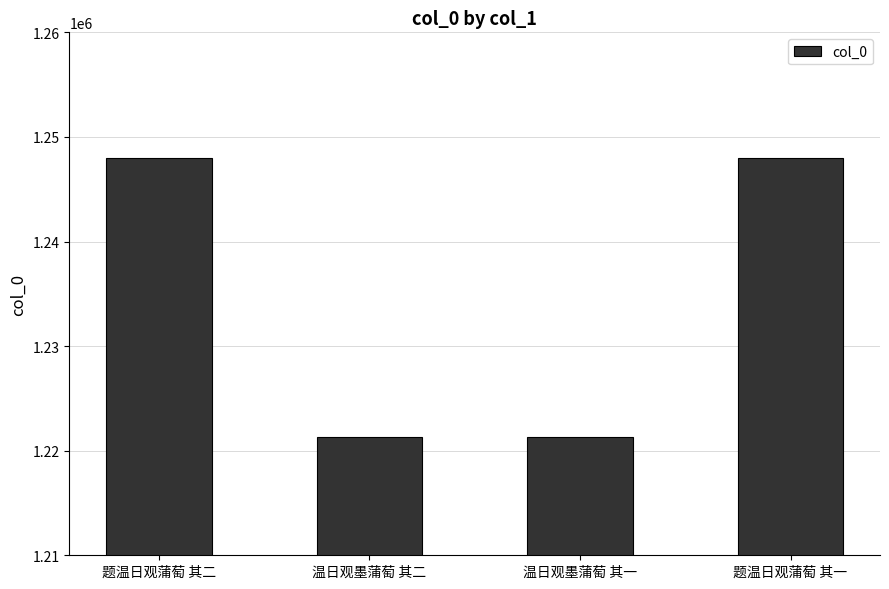

What is the ratio of the value at 温日观墨蒲萄 其二 to the value at 温日观墨蒲萄 其一?

1.0